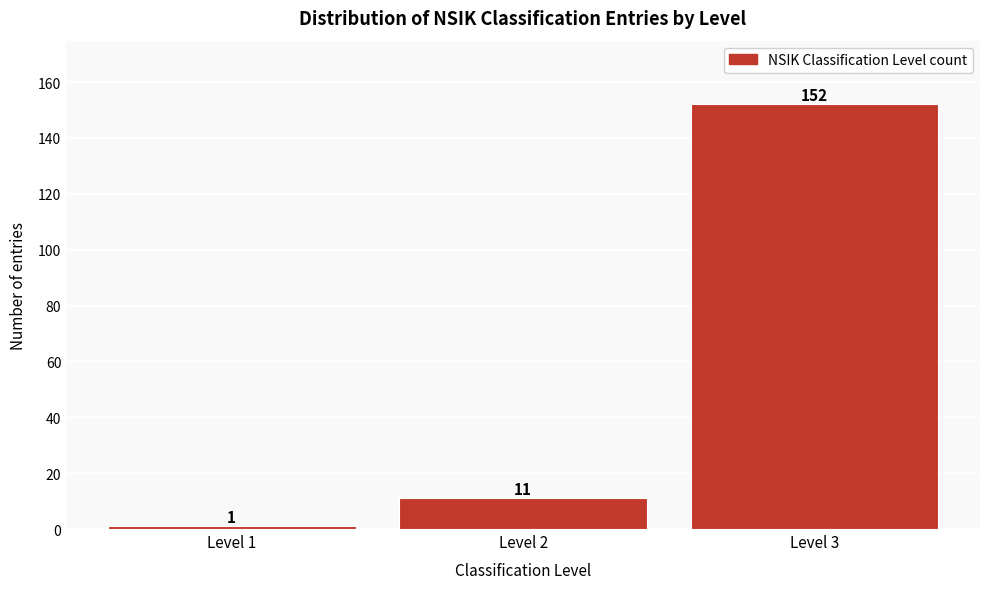

Reading left to right, extract all data points from this chart.

1	11	152